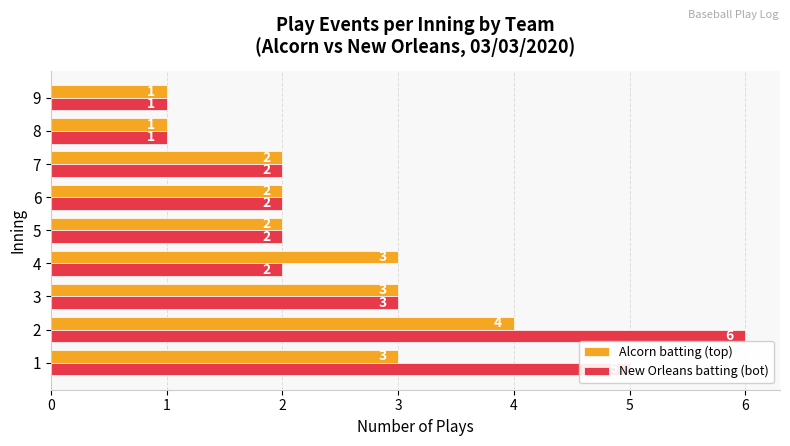

Is the value of New Orleans batting (bot) at 6 greater than the value of Alcorn batting (top) at 4?

No